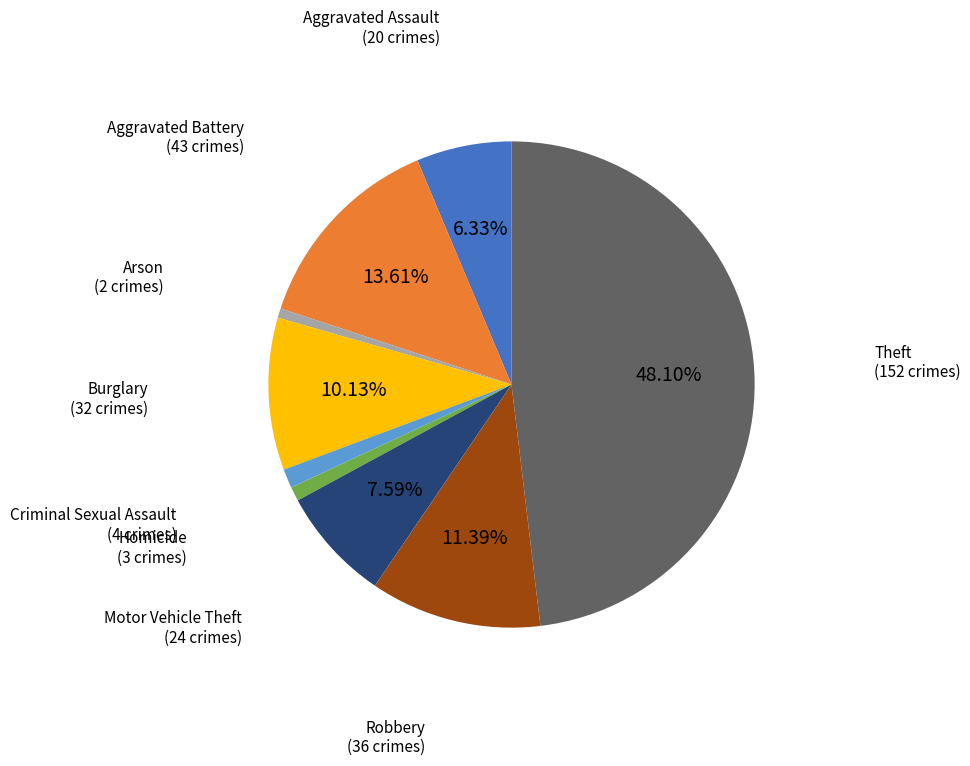

The Homicide slice represents 10% of the pie. True or false?

False